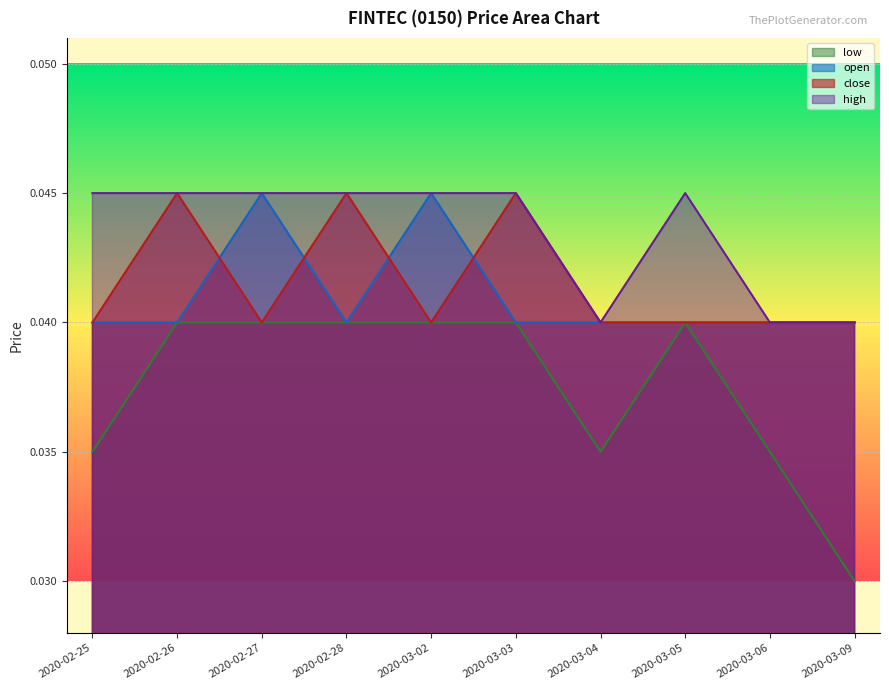

Which category has the highest value across all series?

2020-02-27